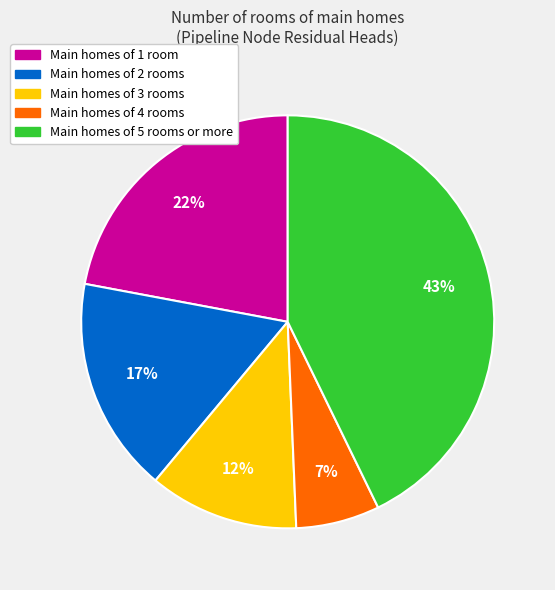

What is the smallest slice in the pie chart?

Main homes of 4 rooms